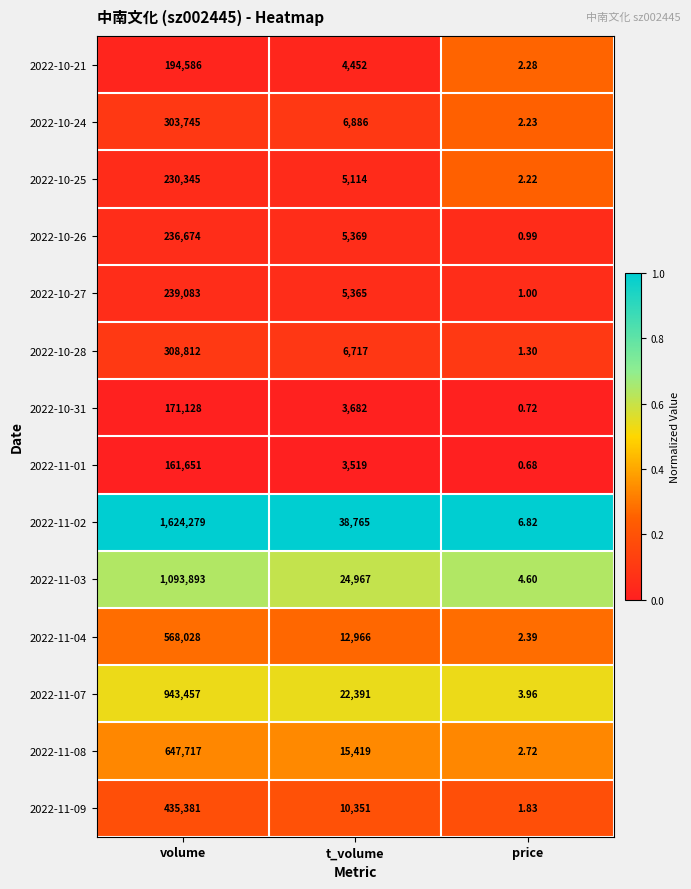

At t_volume, list the series in order from largest to smallest.

2022-11-02, 2022-11-03, 2022-11-07, 2022-11-08, 2022-11-04, 2022-11-09, 2022-10-24, 2022-10-28, 2022-10-26, 2022-10-27, 2022-10-25, 2022-10-21, 2022-10-31, 2022-11-01